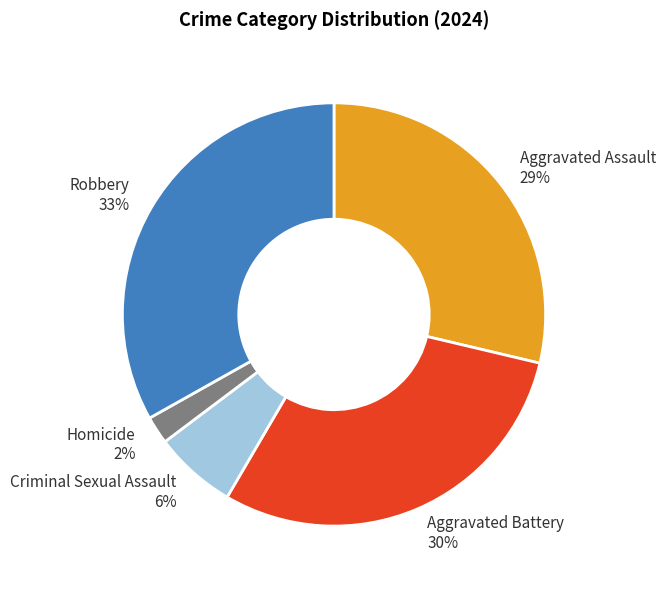

Do Homicide and Aggravated Battery together represent more than half of the pie?

No